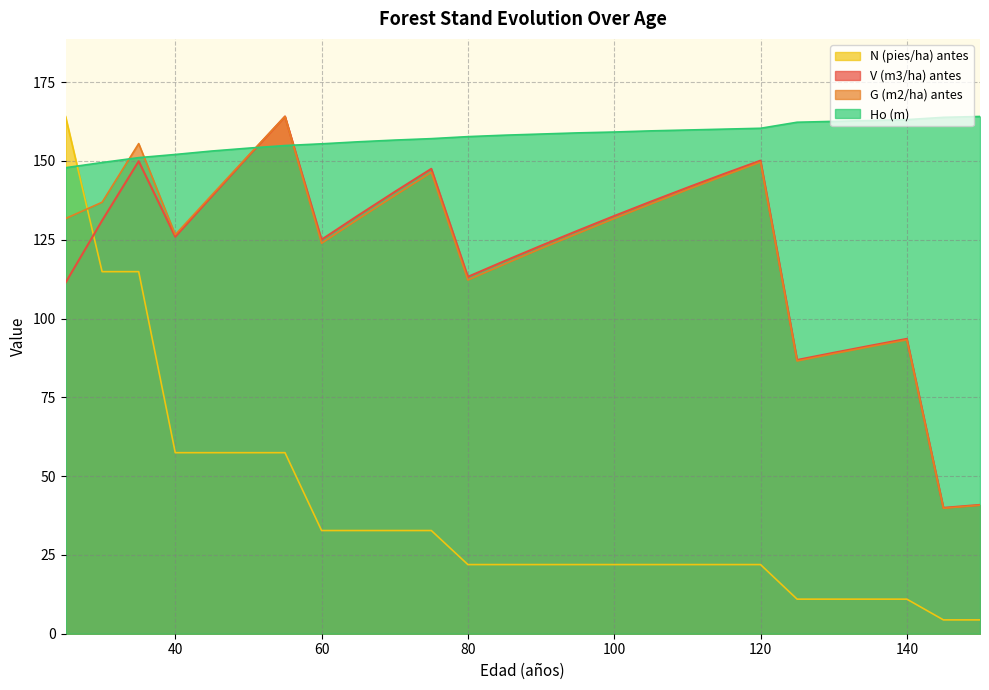

Reading left to right, extract all data points from this chart.

V (m3/ha) antes: 25=111.3	30=131.1	35=149.9	40=125.9	45=138.8	50=151.5	55=164.1	60=125.0	65=132.7	70=140.2	75=147.5	80=113.2	85=118.2	90=123.1	95=127.8	100=132.5	105=137.1	110=141.5	115=145.9	120=150.1	125=86.8	130=89.1	135=91.4	140=93.5	145=39.9	150=40.9
G (m2/ha) antes: 25=131.7	30=136.9	35=155.5	40=126.6	45=139.2	50=151.7	55=164.1	60=123.9	65=131.5	70=139.0	75=146.3	80=112.2	85=117.2	90=122.2	95=126.9	100=131.7	105=136.3	110=140.9	115=145.3	120=149.6	125=86.5	130=88.8	135=91.1	140=93.2	145=39.8	150=40.8
N (pies/ha) antes: 25=164.1	30=114.9	35=114.9	40=57.4	45=57.4	50=57.4	55=57.4	60=32.7	65=32.7	70=32.7	75=32.7	80=21.9	85=21.9	90=21.9	95=21.9	100=21.9	105=21.9	110=21.9	115=21.9	120=21.9	125=11.0	130=11.0	135=11.0	140=11.0	145=4.4	150=4.4
Ho (m): 25=147.8	30=149.5	35=151.0	40=152.0	45=153.1	50=154.0	55=154.9	60=155.4	65=156.1	70=156.6	75=157.1	80=157.7	85=158.2	90=158.5	95=158.9	100=159.2	105=159.5	110=159.8	115=160.1	120=160.3	125=162.3	130=162.5	135=162.8	140=163.1	145=163.8	150=164.1